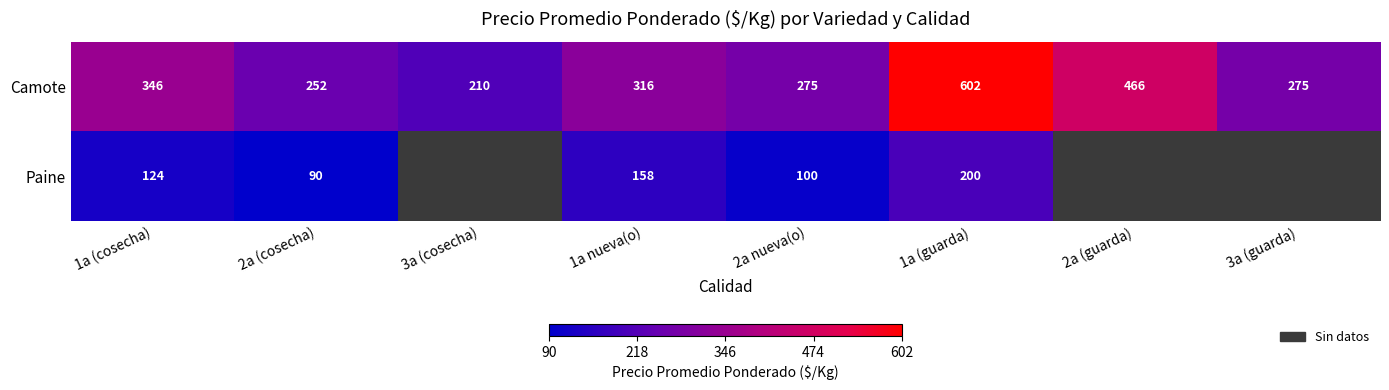

What is the total value across all series at 2a nueva(o)?

375